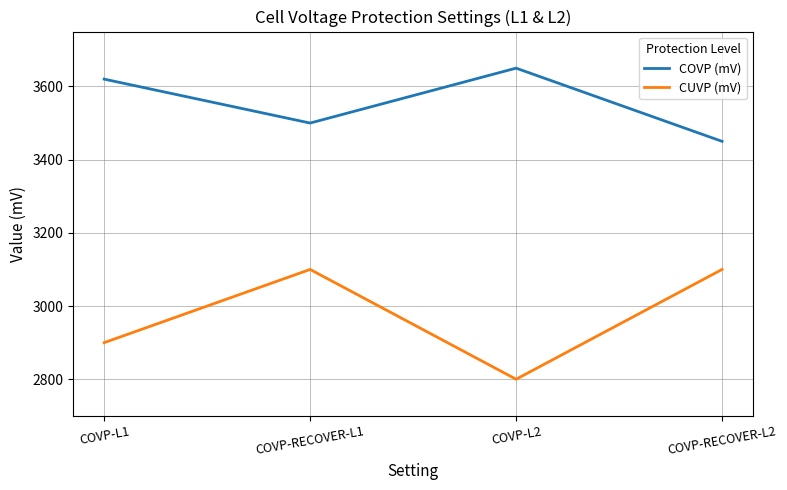

List the series in order of their peak value, highest first.

COVP (mV), CUVP (mV)